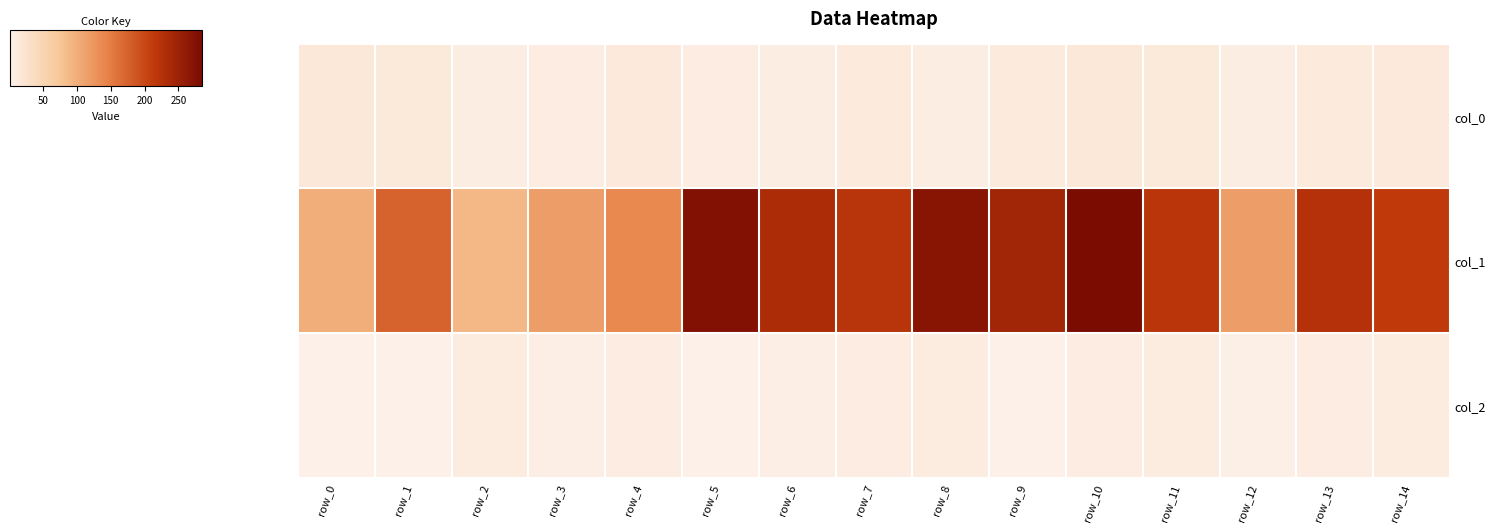

What is the minimum value shown in the chart?

1.0